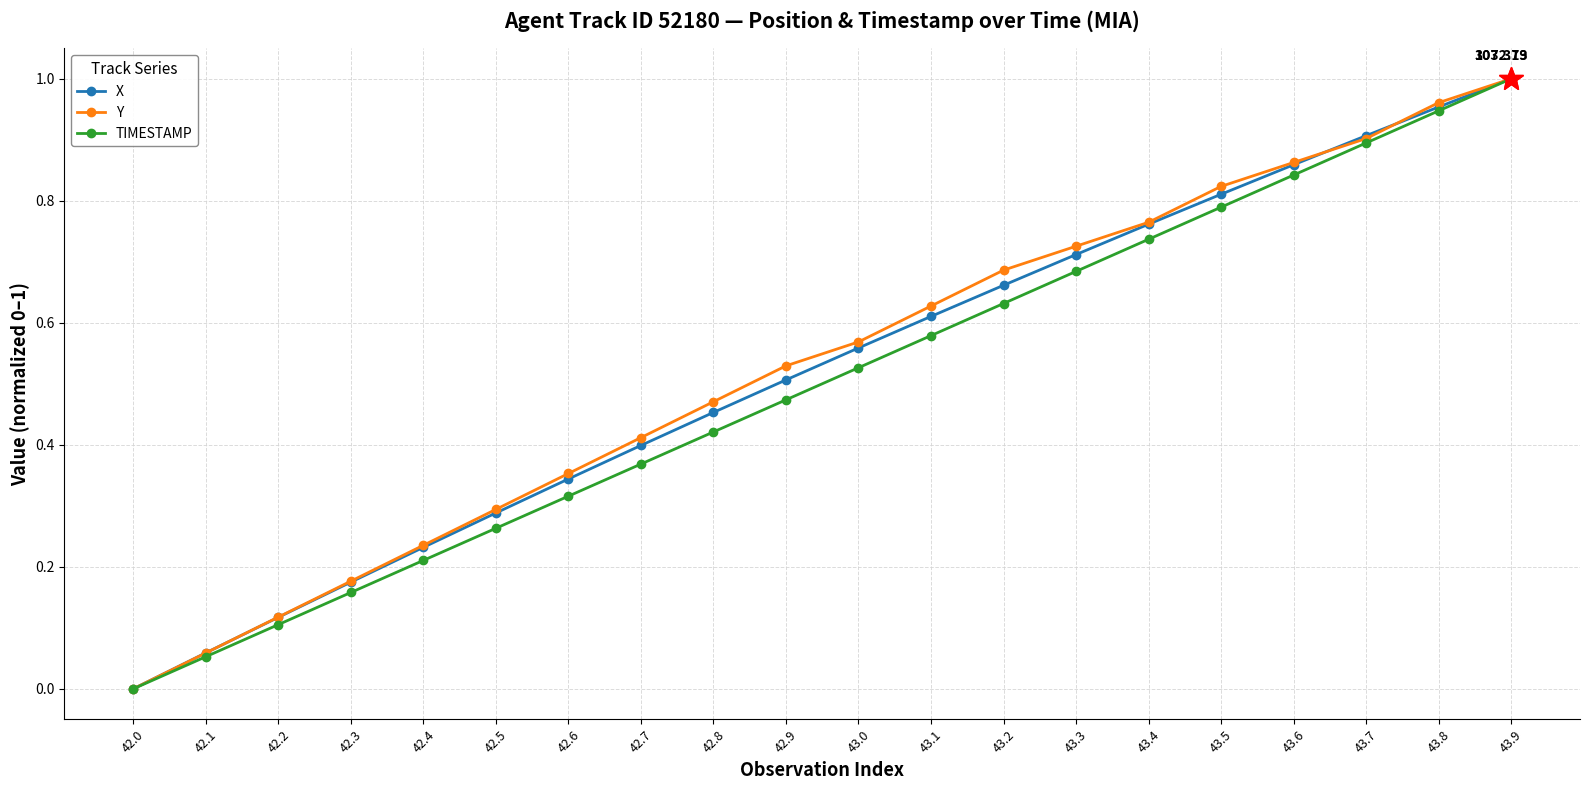

At which category is the sum across all series the highest?

43.9